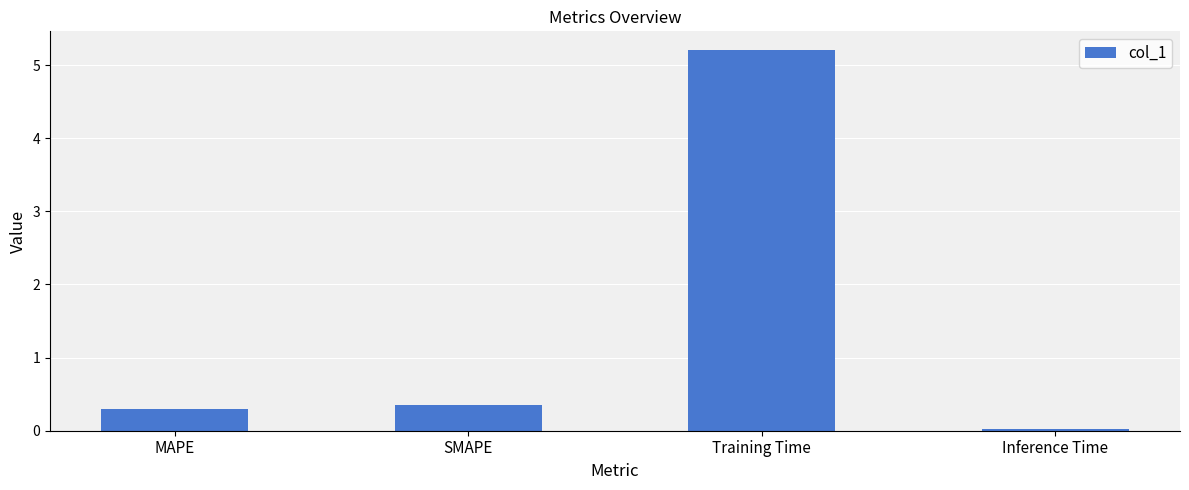

What is the difference between the maximum and second lowest values?

4.9